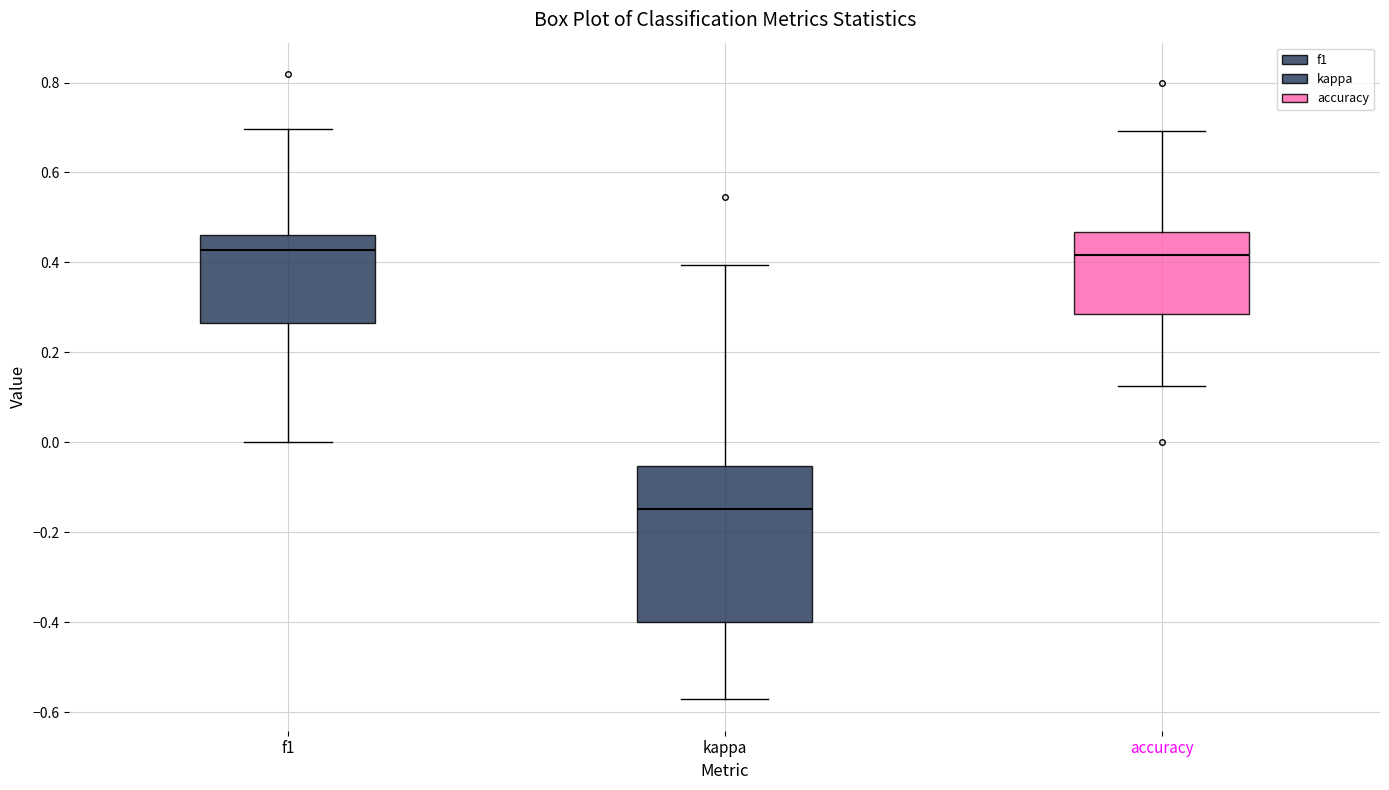

Reading left to right, read every box against the y-axis: the position of its median line, the range the box covers, and the ends of its whiskers. The values are not printed on the chart, so give them approximately, as read against the axis.

f1: median 0.42, box 0.26 to 0.46, whiskers 0.00 to 0.70
kappa: median -0.14, box -0.40 to -0.06, whiskers -0.58 to 0.40
accuracy: median 0.42, box 0.28 to 0.46, whiskers 0.12 to 0.70